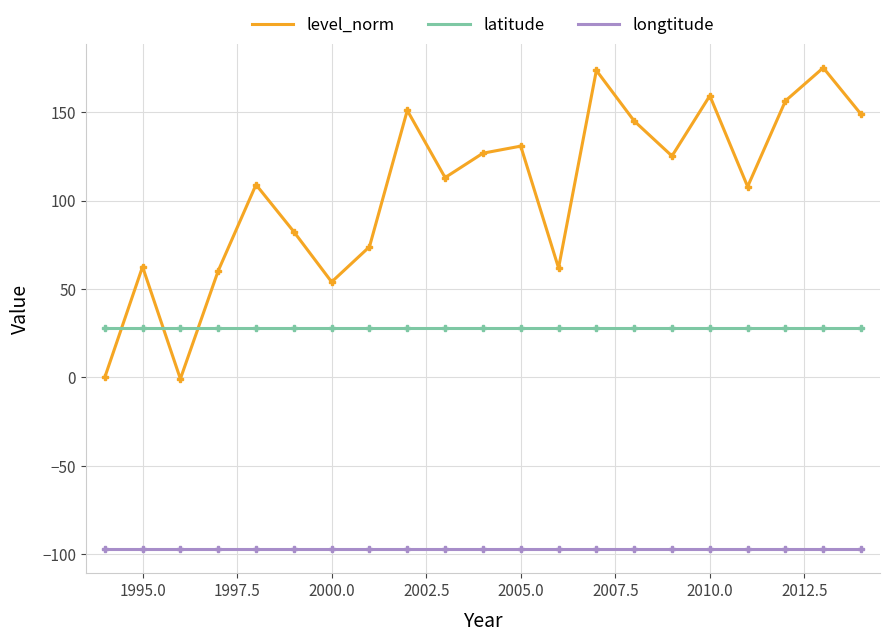

Which series has the largest total across all categories?

level_norm